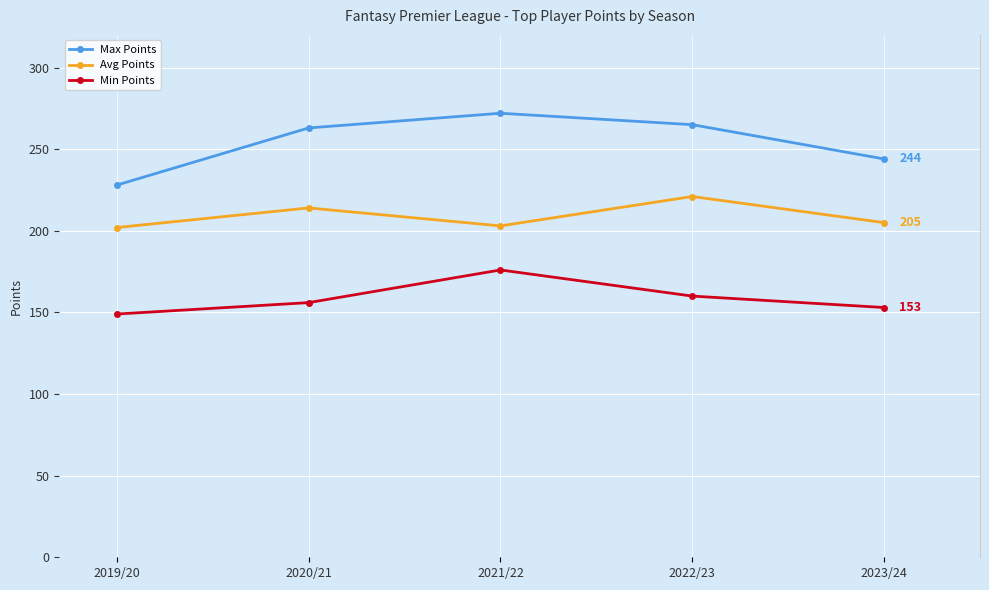

Is this an area chart (filled region under the line)?

No